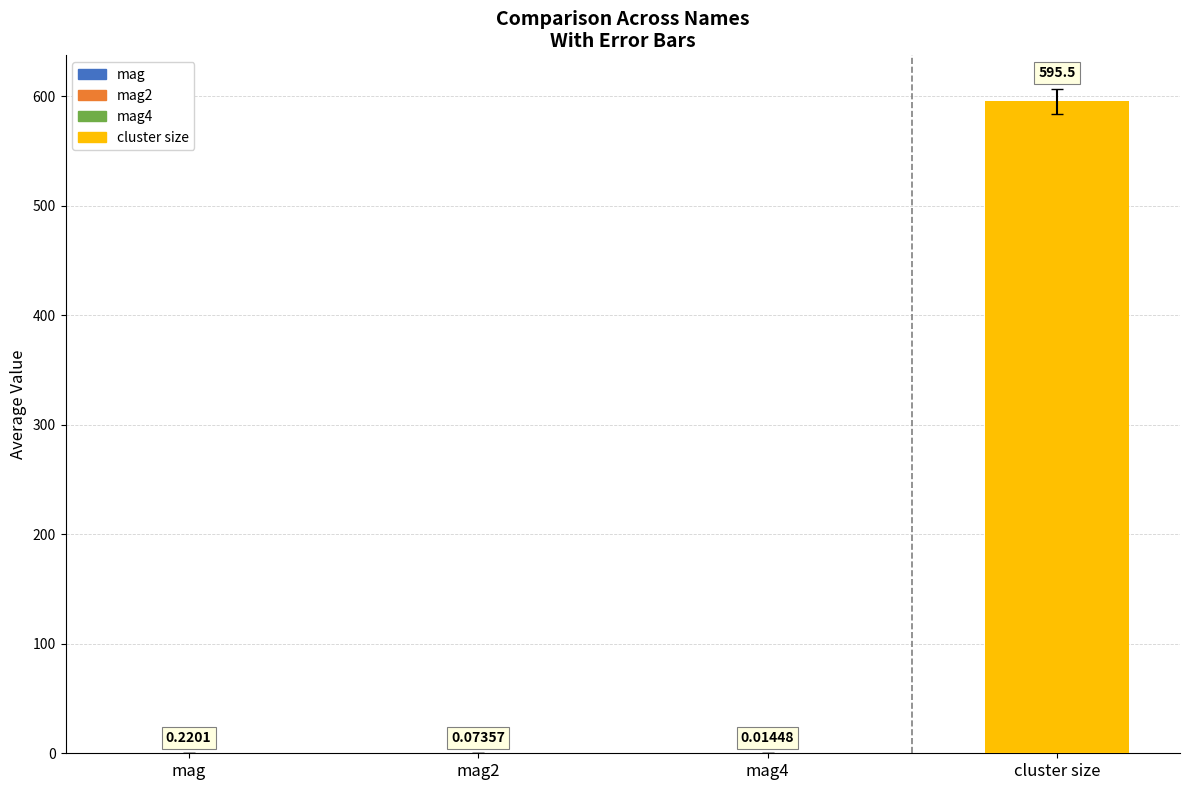

The average series shows 1048.2 at cluster size. True or false?

False